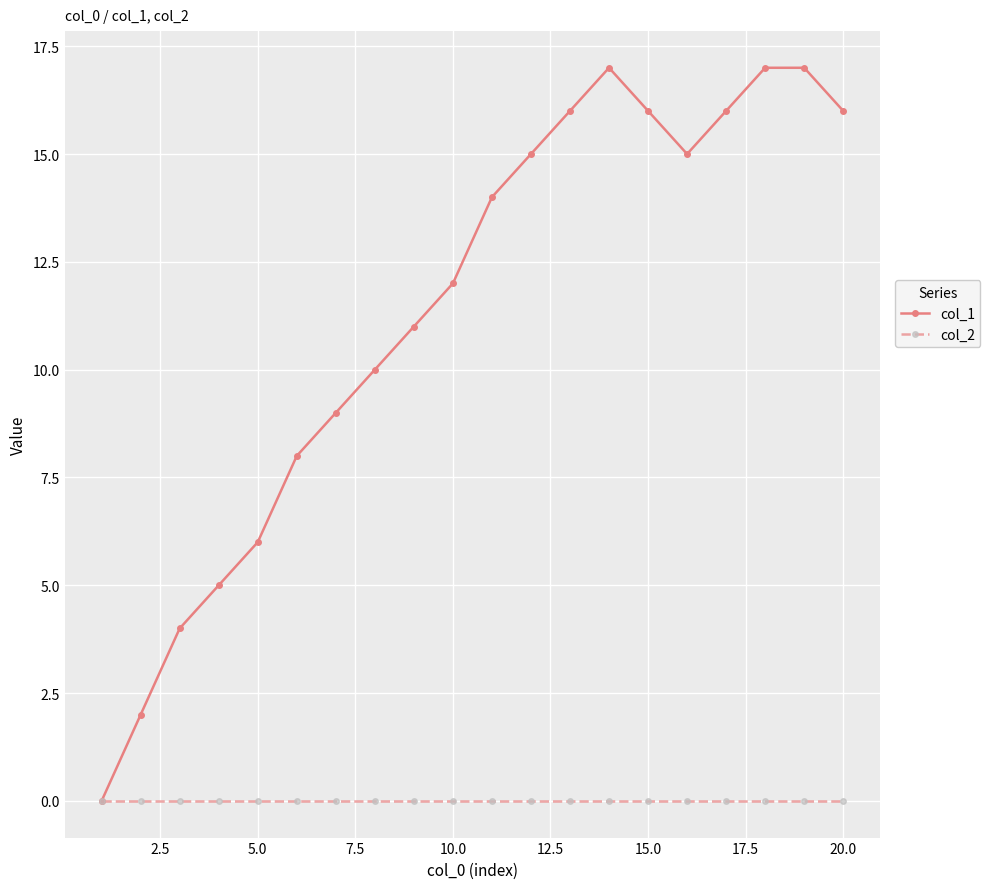

Which series has the largest total across all categories?

col_1